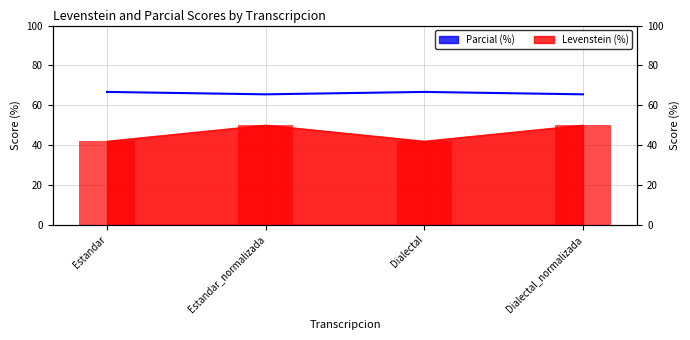

What is the difference between the Parcial (%) values at Dialectal and Dialectal_normalizada?

1.2